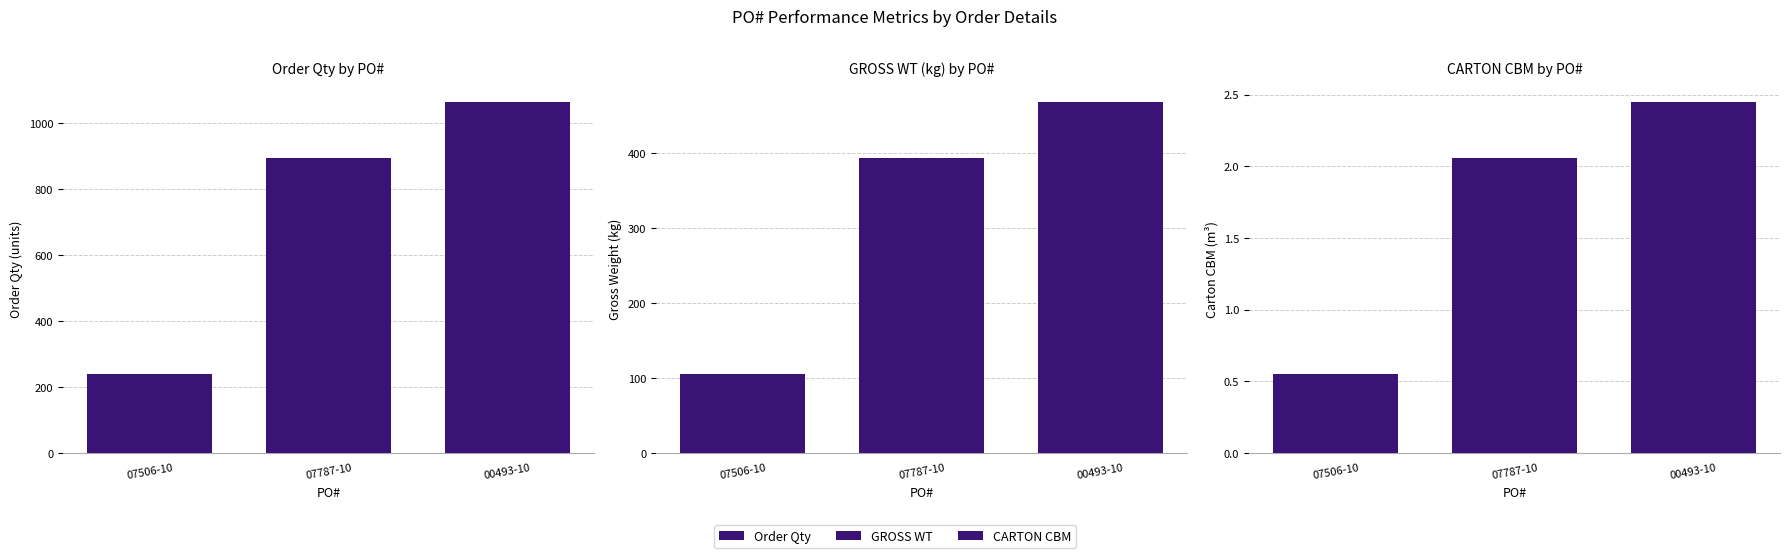

Is the value of CARTON CBM at 00493-10 greater than the value of GROSS WT at 07506-10?

No